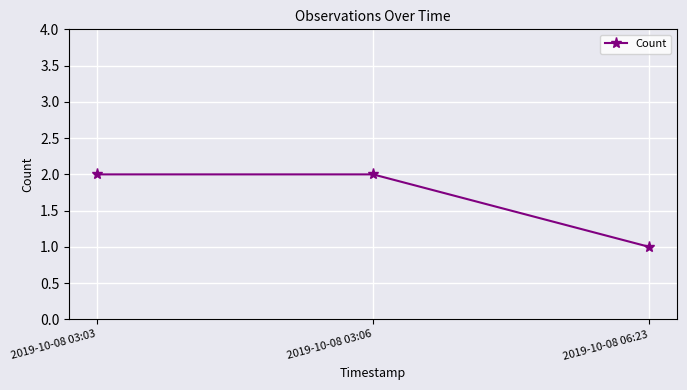

Is it true that the value at 2019-10-08 03:06 is 2?

True